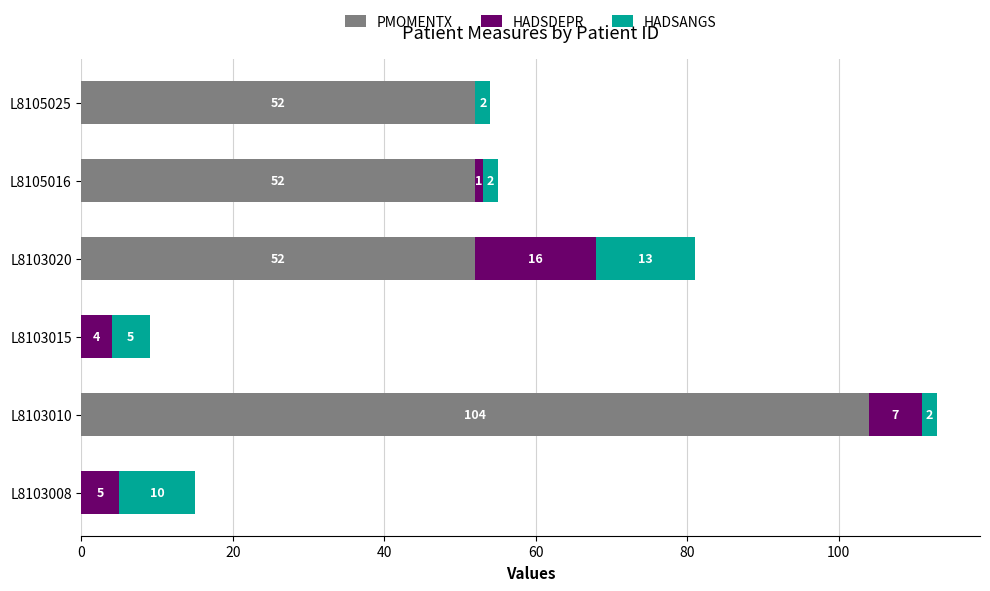

What is the total value across all series at L8105025?

54